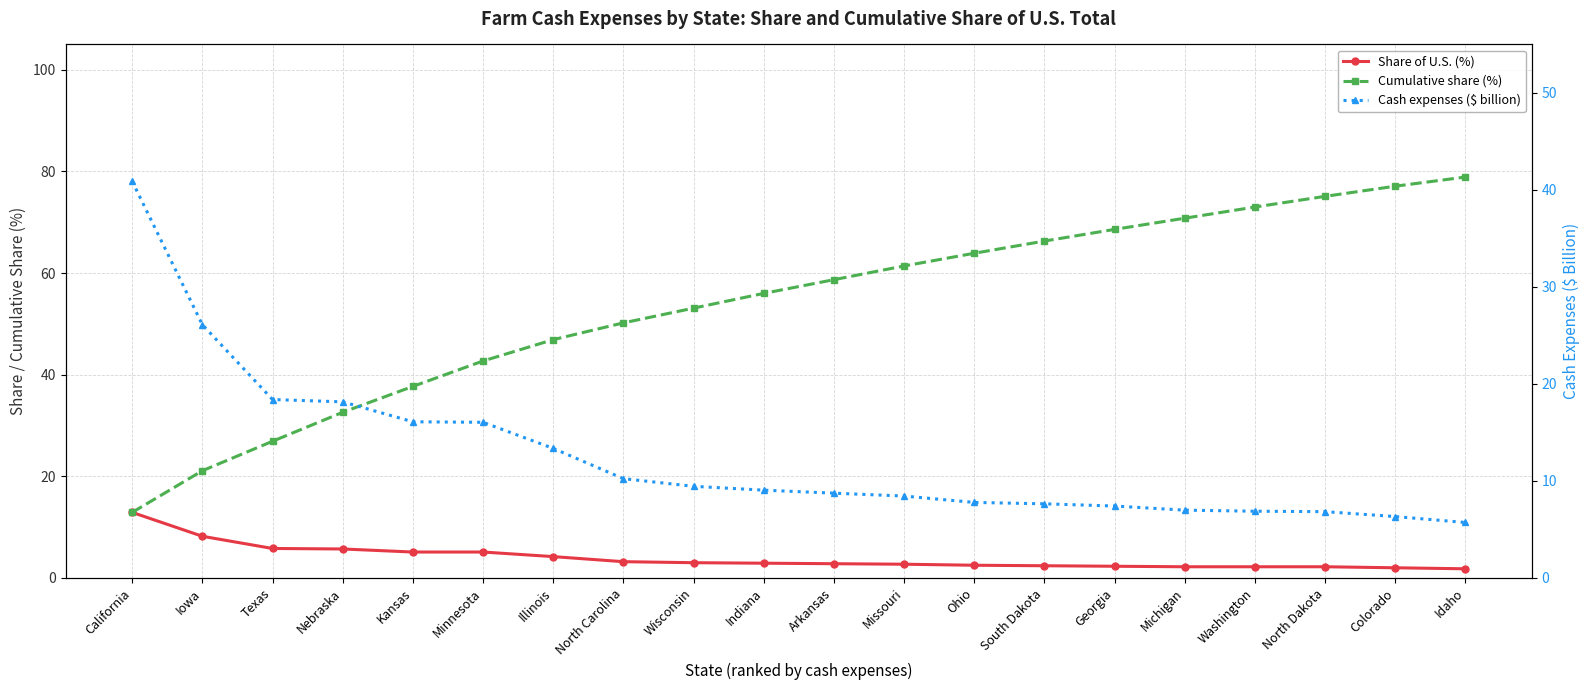

Is it true that Cumulative share (%) equals 108.4 at Missouri?

False